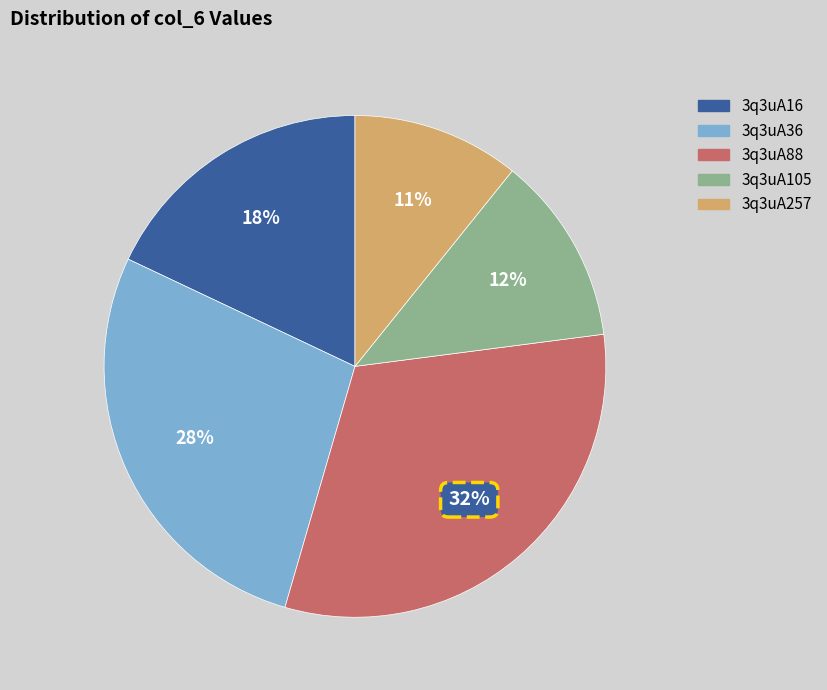

Is the sum of 3q3uA257 and 3q3uA16 greater than half?

No